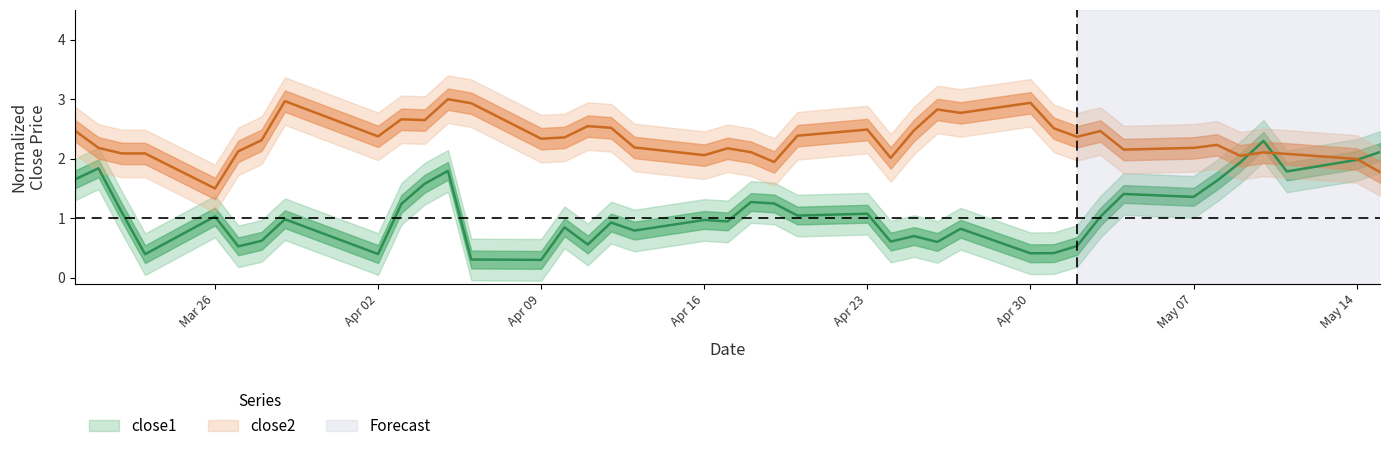

How many lines are shown in the chart?

2